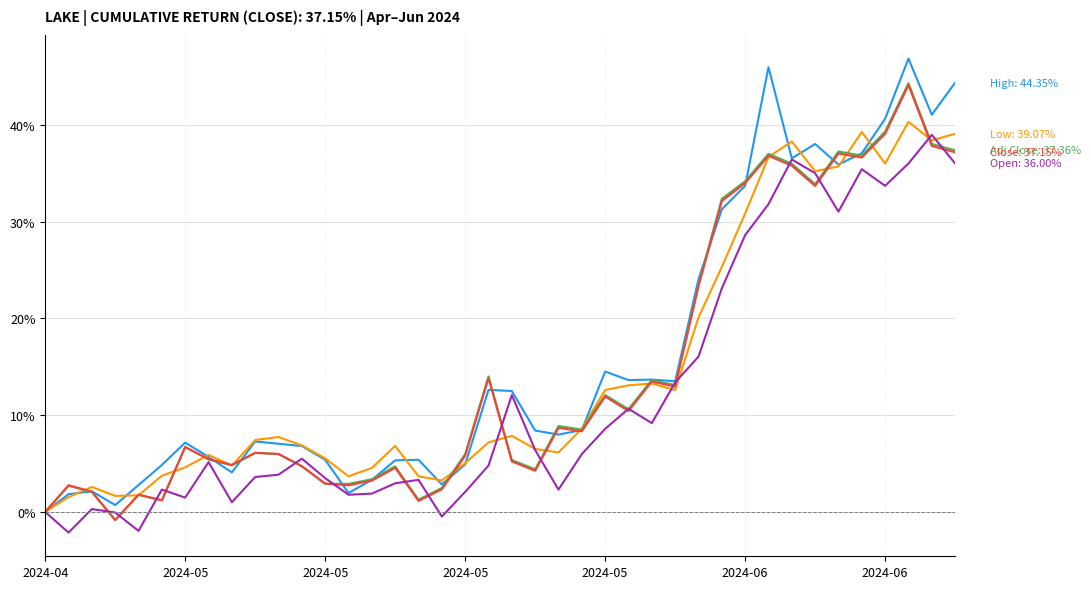

What is the maximum value shown in the chart?

46.8